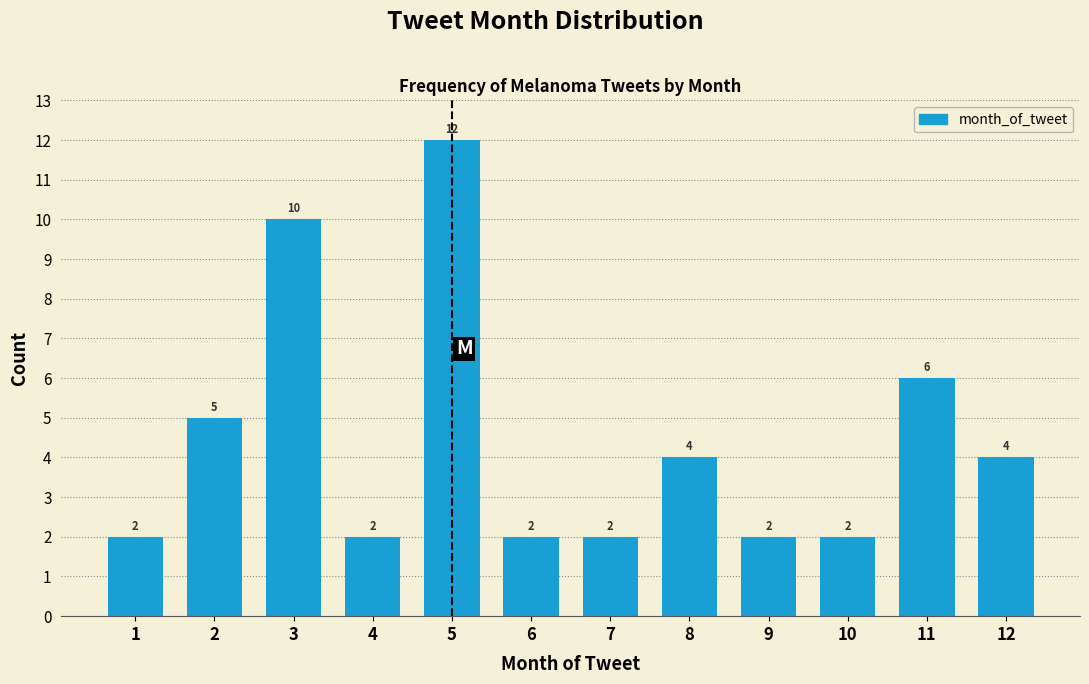

Reading right to left, list all the values displayed in this chart.

12=4	11=6	10=2	9=2	8=4	7=2	6=2	5=12	4=2	3=10	2=5	1=2